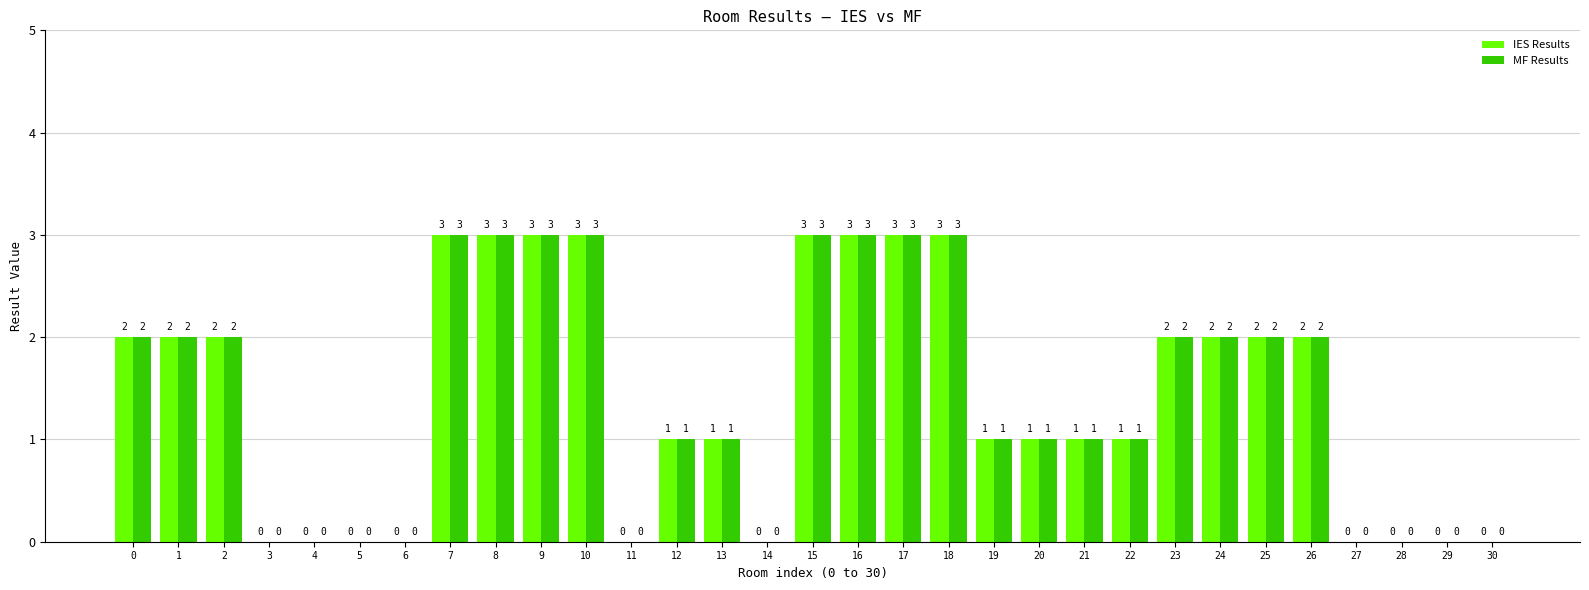

What is the sum of all IES Results values?

44